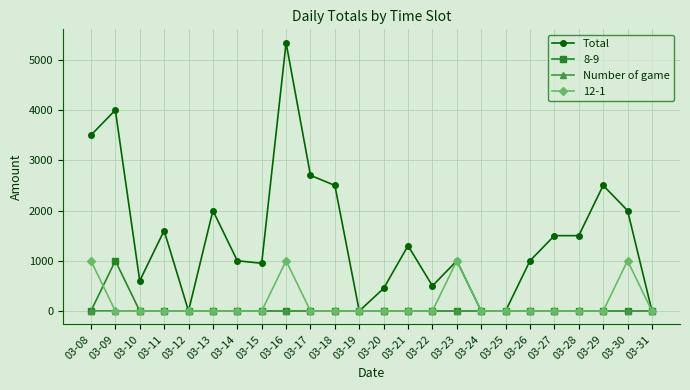

What is the greatest value displayed?

5340